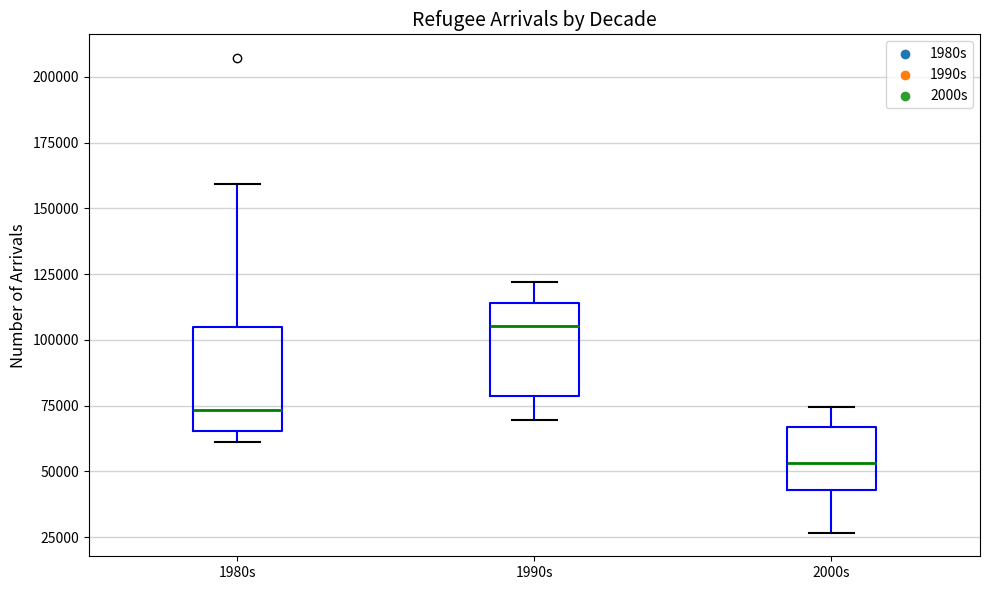

Where does the upper whisker of the box for 2000s end on the y-axis? The values are not printed on the chart, so give them approximately, as read against the axis.

75000